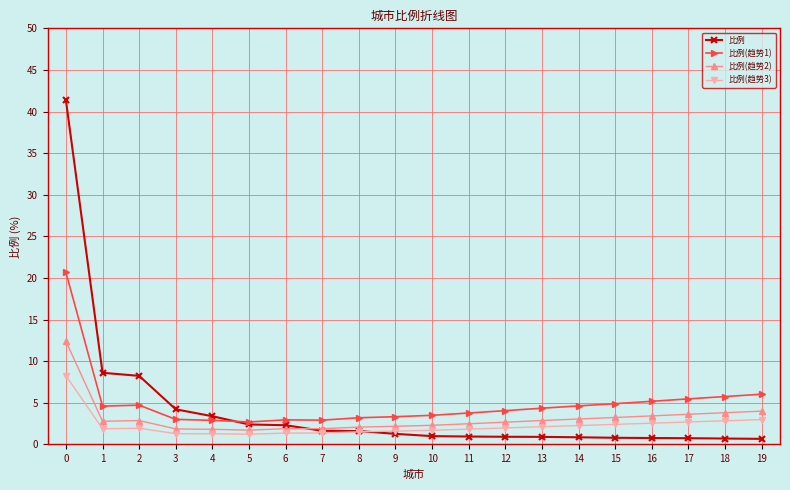

What is the difference between the 比例(趋势3) values at 19 and 10?

1.3